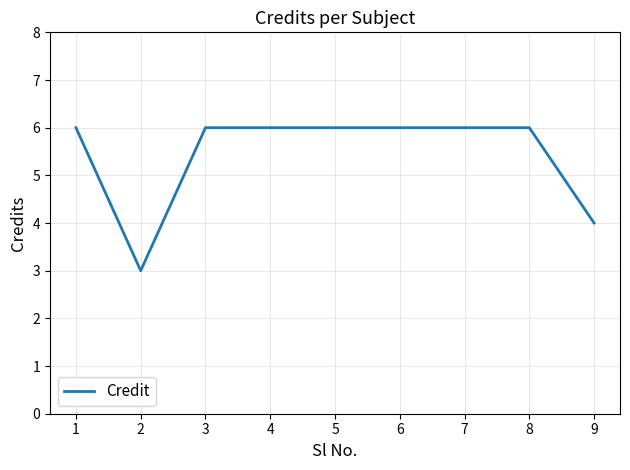

At which category does the chart reach its minimum across all series?

2